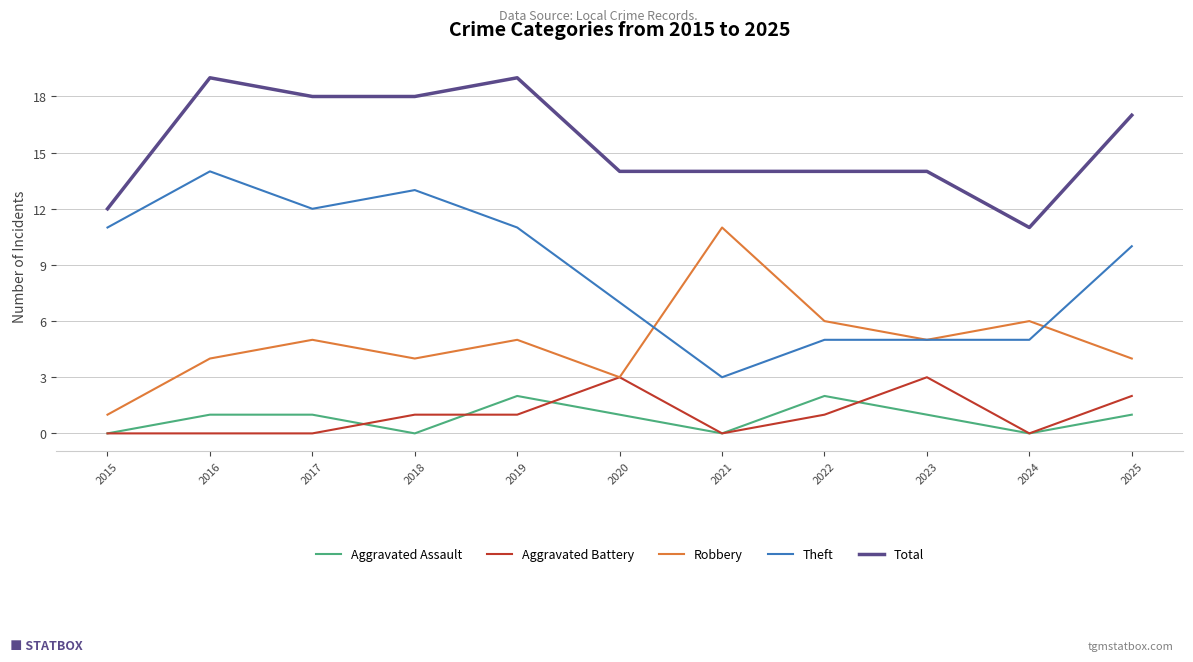

What is the difference between the highest and lowest values at 2021?

14